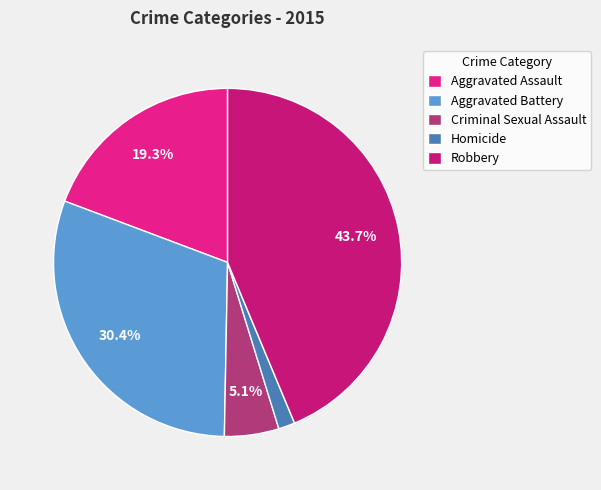

The Homicide slice represents 12% of the pie. True or false?

False